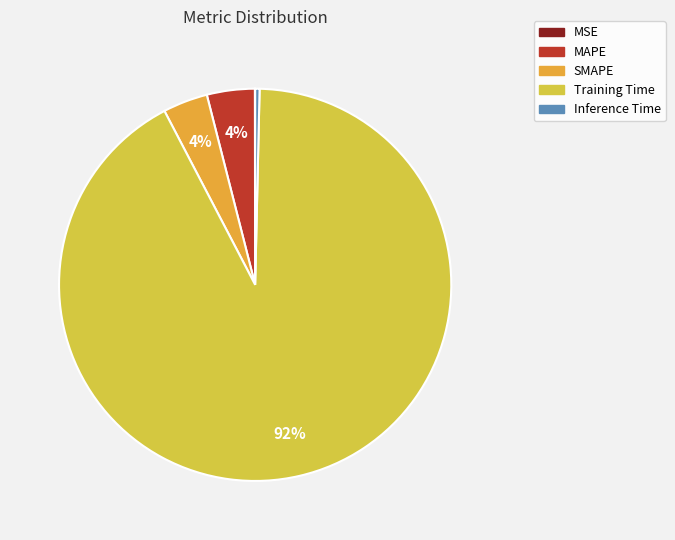

To the nearest percent, what is the average slice percentage?

20%